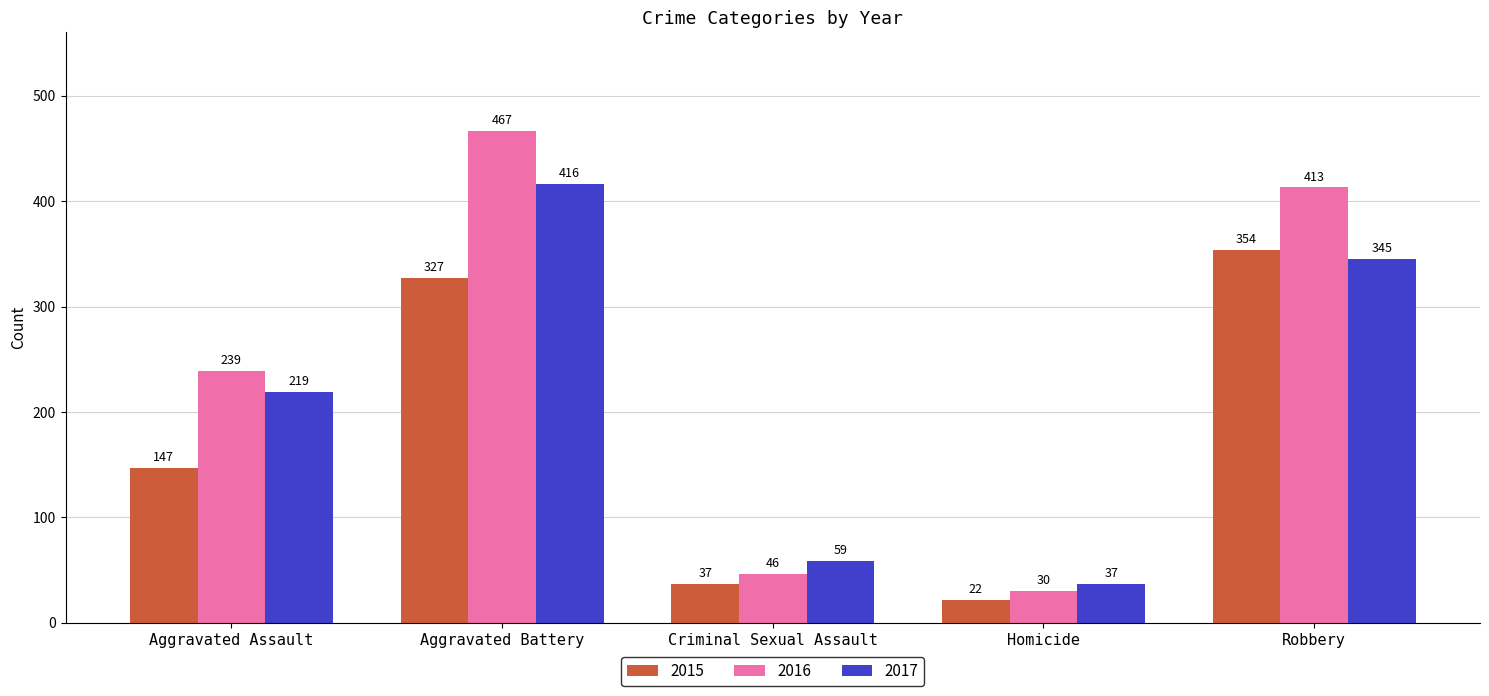

List the labels in order of 2015 value, largest first.

Robbery, Aggravated Battery, Aggravated Assault, Criminal Sexual Assault, Homicide